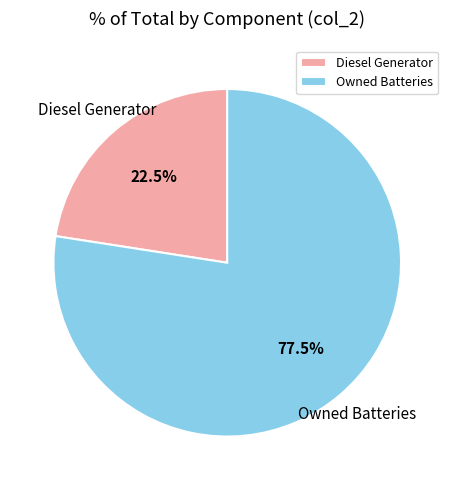

Rank the categories by value from highest to lowest.

Owned Batteries, Diesel Generator